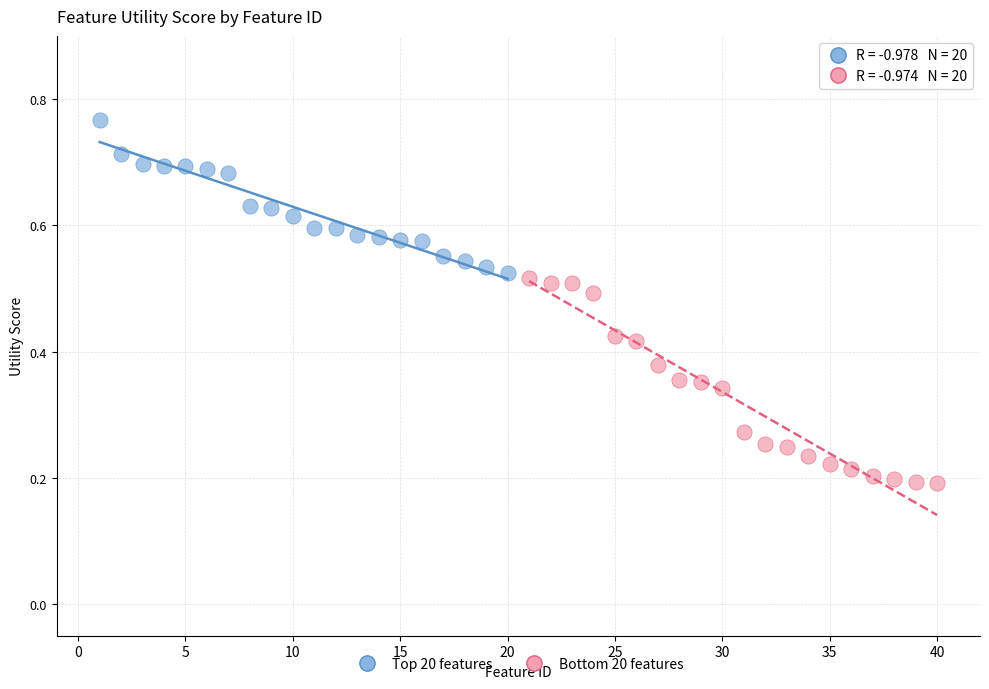

Which series contains the lowest Y value?

Bottom 20 features